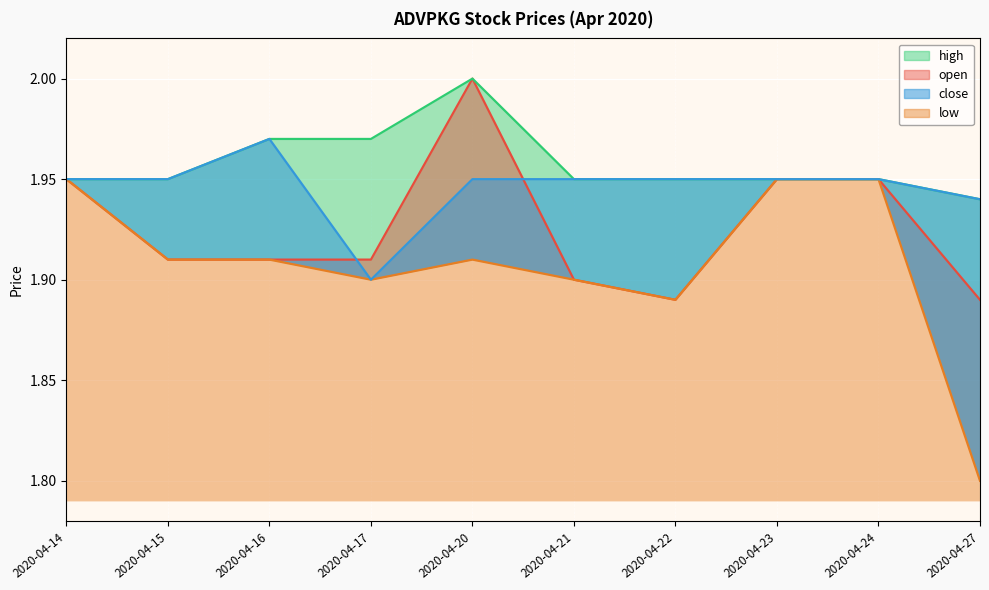

How many open values are between 1 and 2?

10